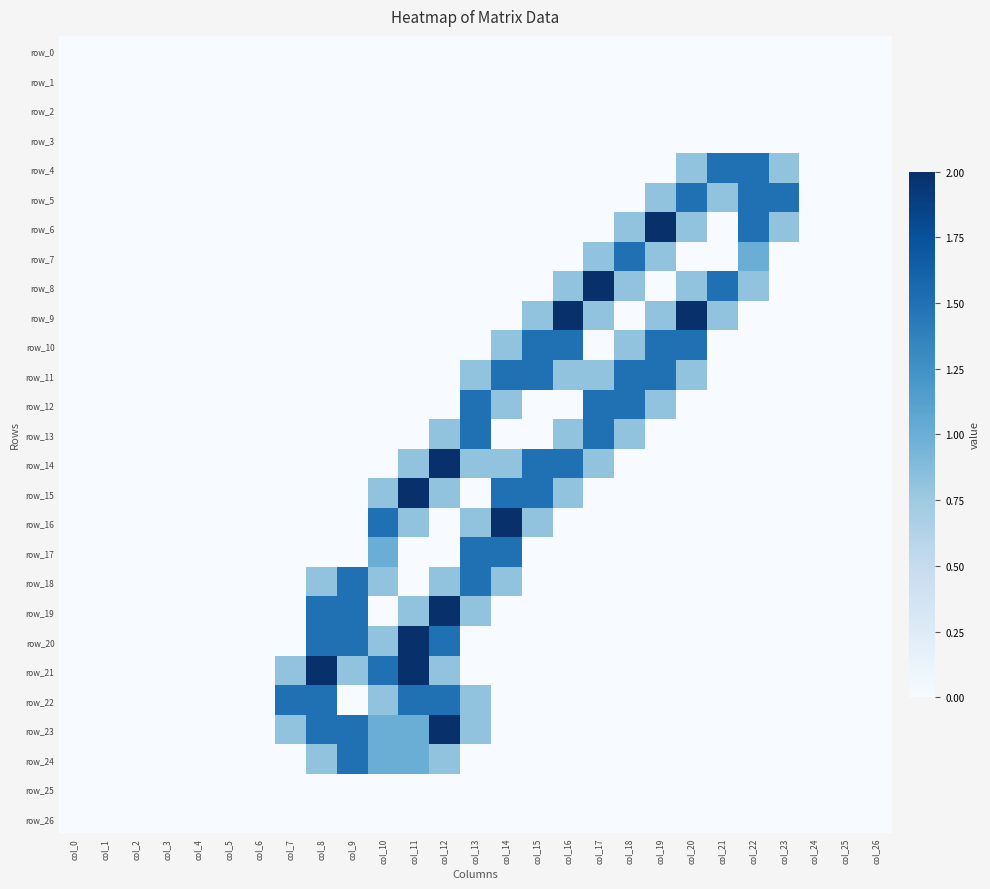

Which series changed the most between col_5 and col_15?

row_10